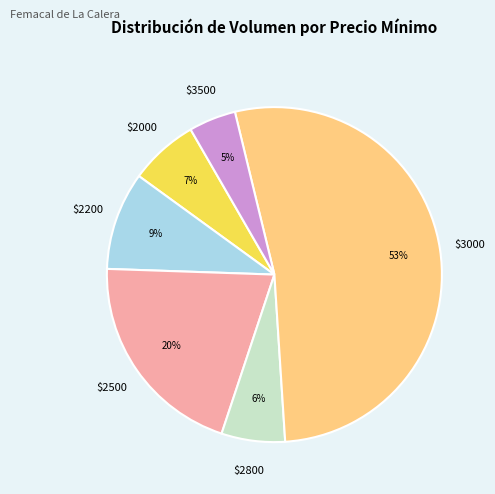

To the nearest percent, what is the difference between the largest and smallest slice percentages?

48%